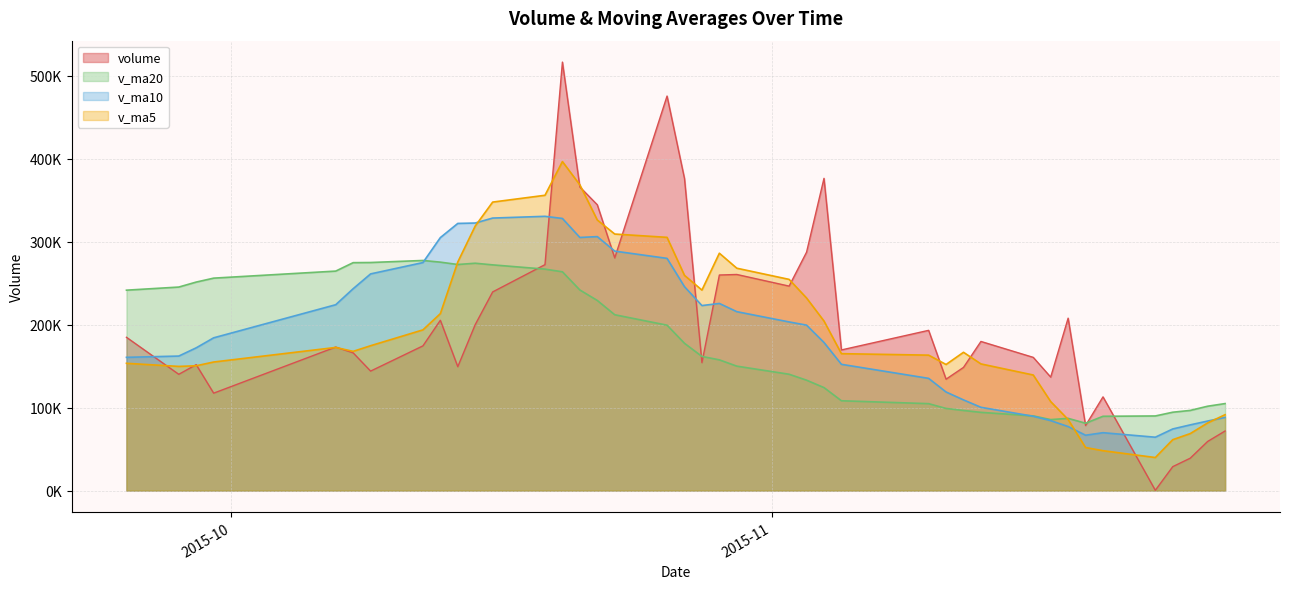

What is the difference between the v_ma5 values at 2015-11-17 and 2015-10-07?

65302.6